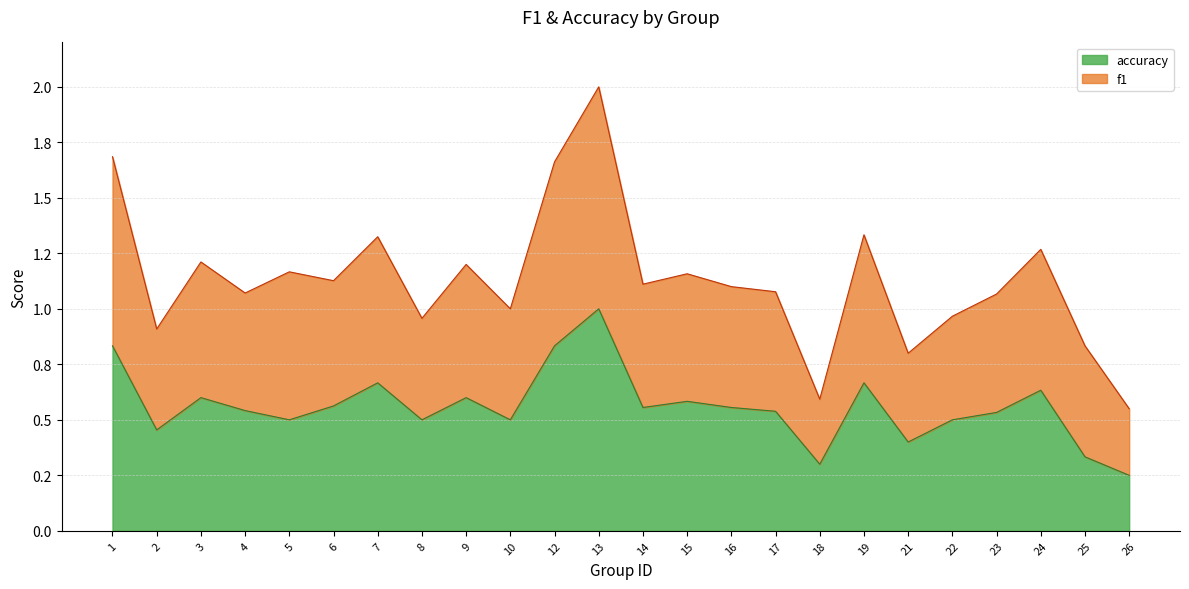

True or false: accuracy and f1 intersect in this chart.

False